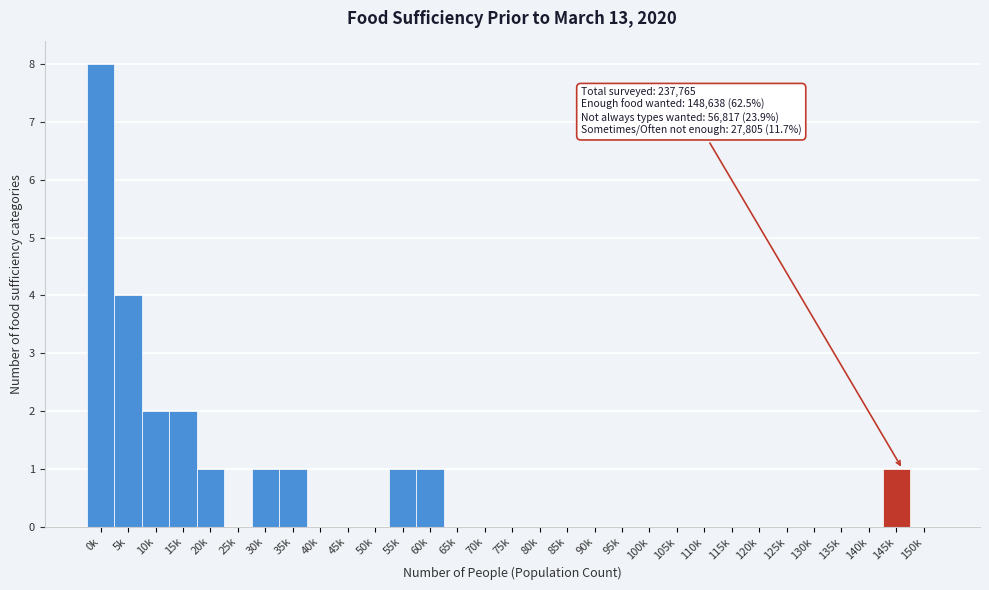

The chart shows a value of 3 at 75k. True or false?

False